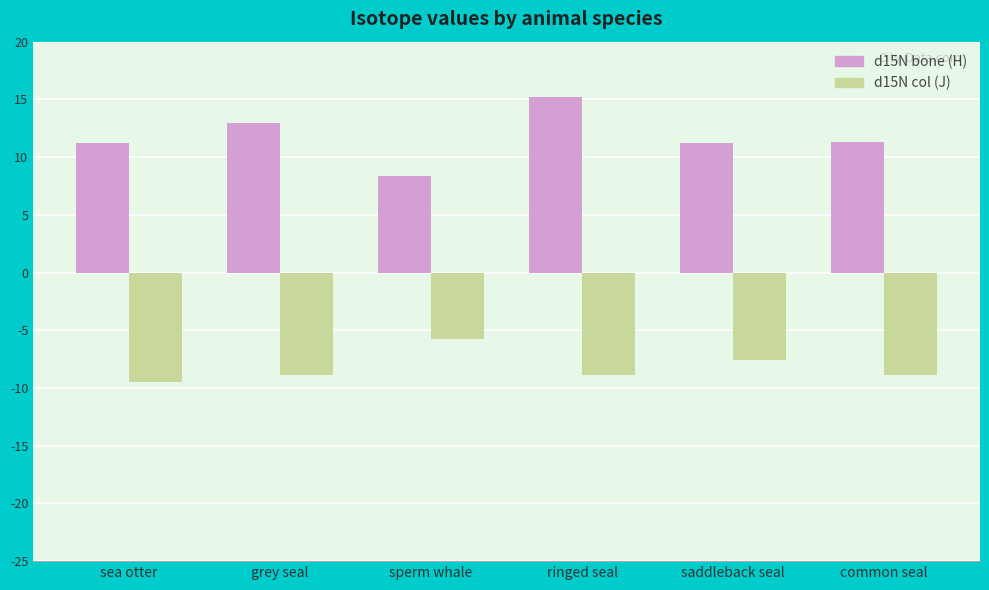

How many data points in d15N col (J) are above -8?

2